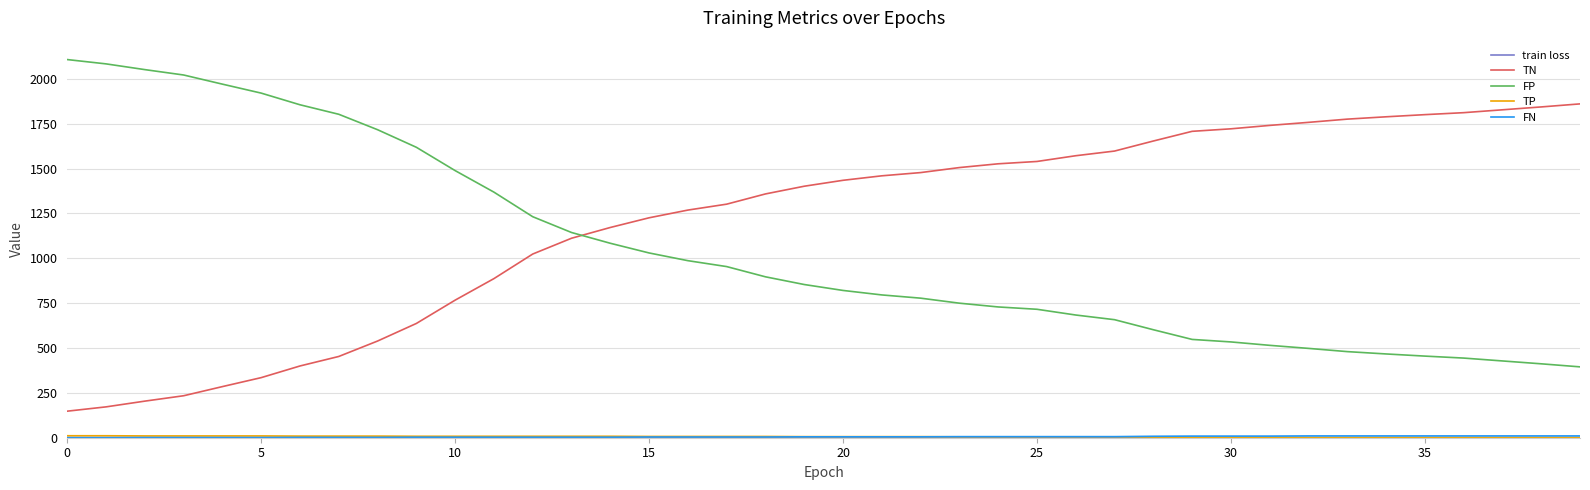

What is the average value of the FP series?

1047.6